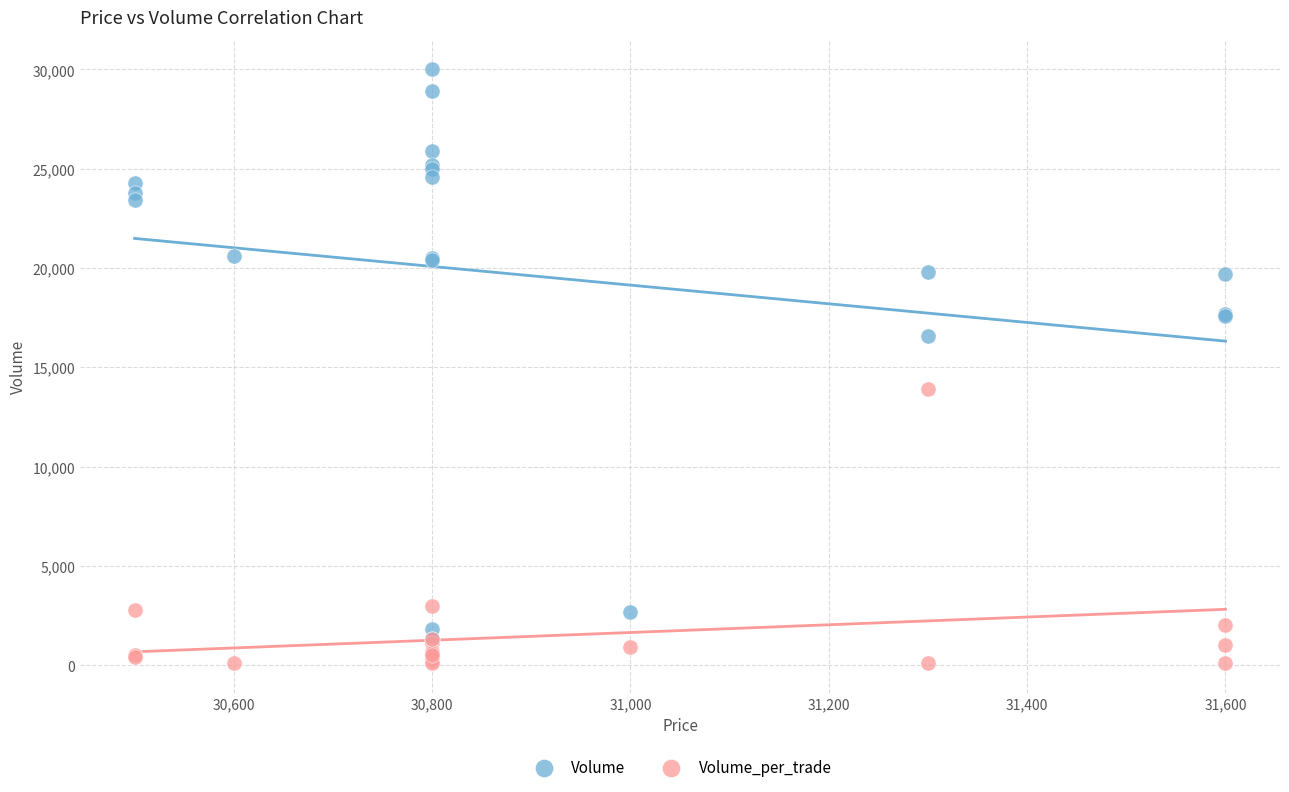

In the Volume series, what Y value is closest to 15650?

16600